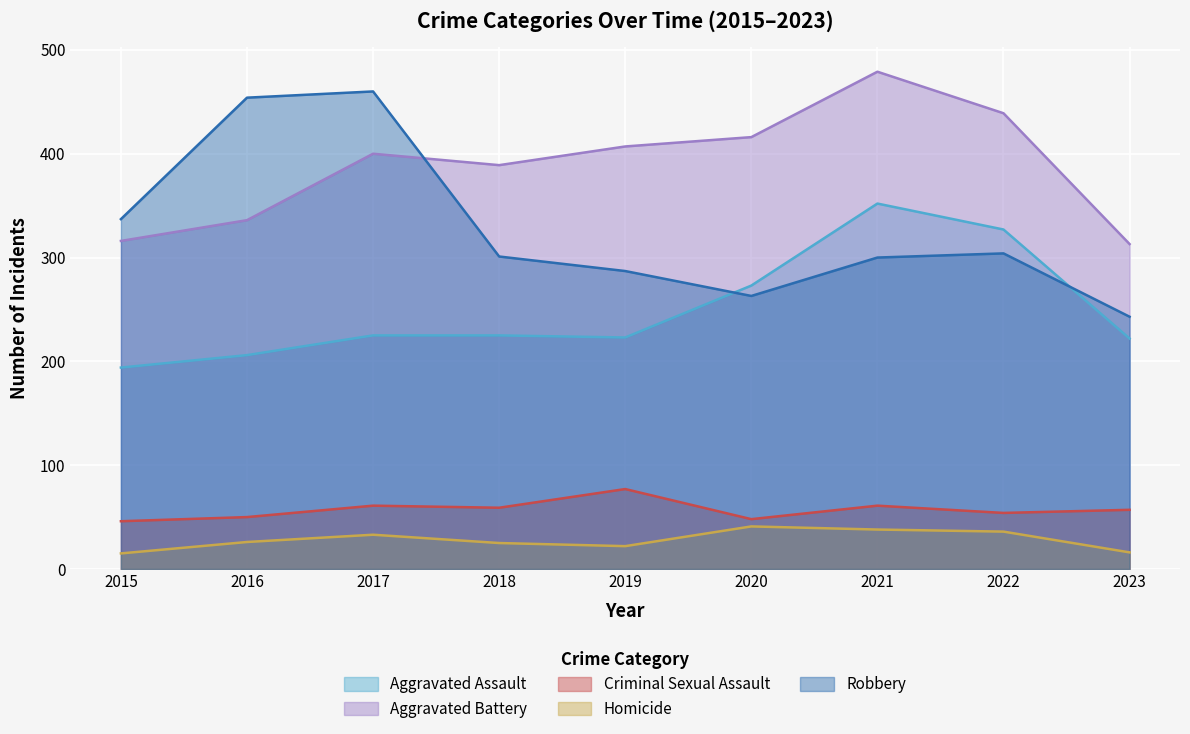

Is the value of Criminal Sexual Assault at 2015 greater than the value of Aggravated Assault at 2015?

No